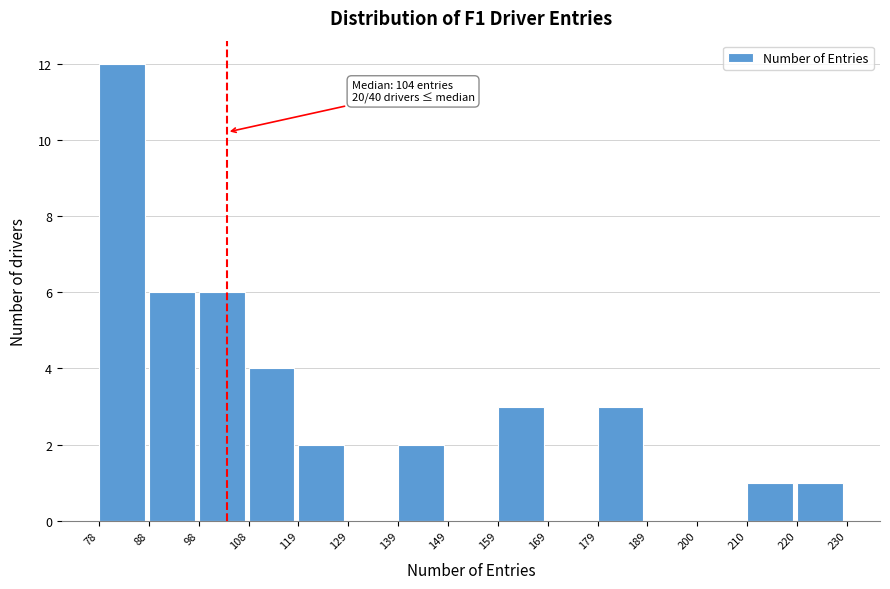

Which range on the x-axis has the tallest bar?

78 to 88